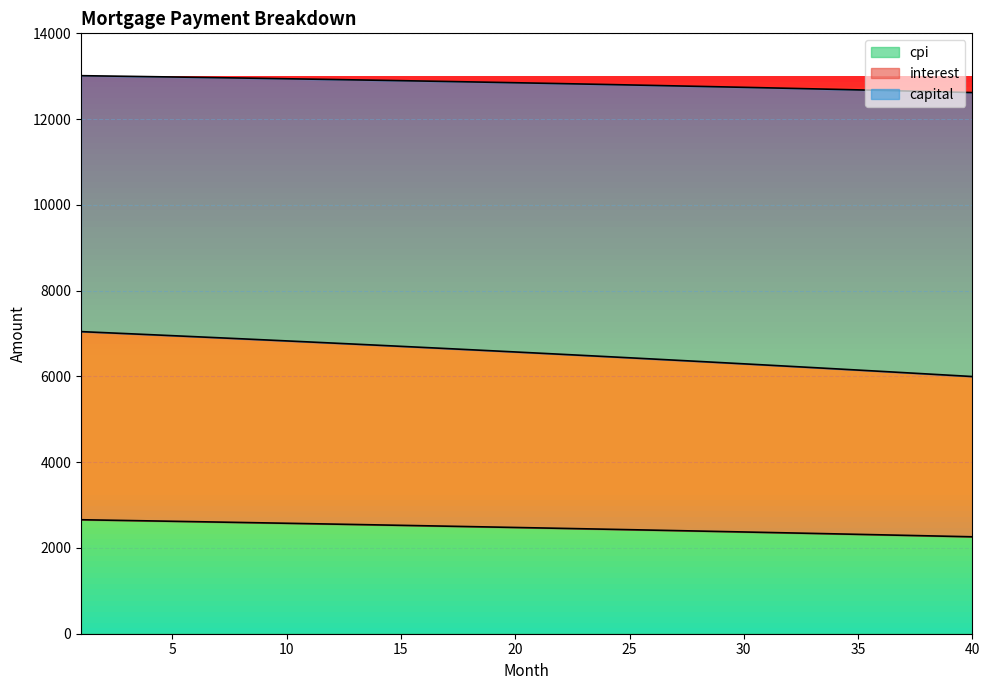

The capital series shows 982.7 at 27. True or false?

False